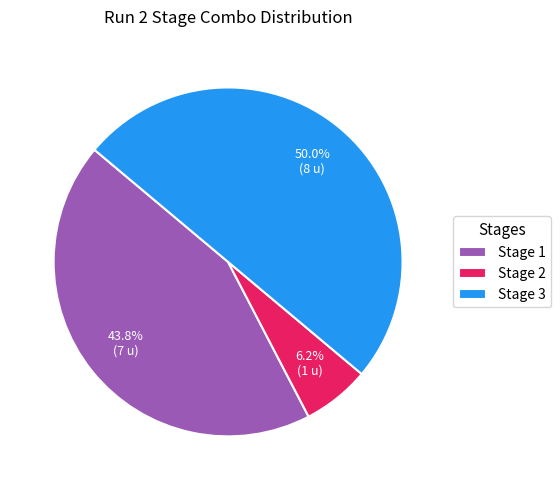

Rank the categories by value from lowest to highest.

Stage 2, Stage 1, Stage 3